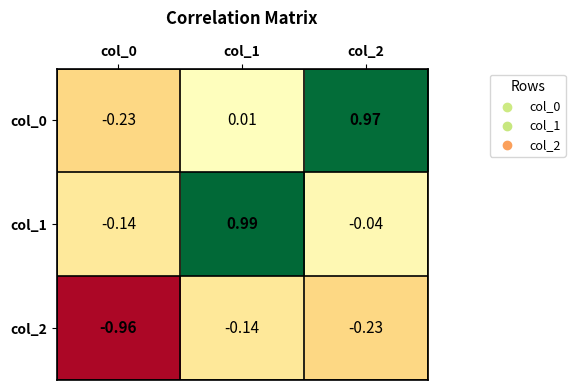

Is the value of col_0 at col_2 greater than the value of col_2 at col_0?

Yes